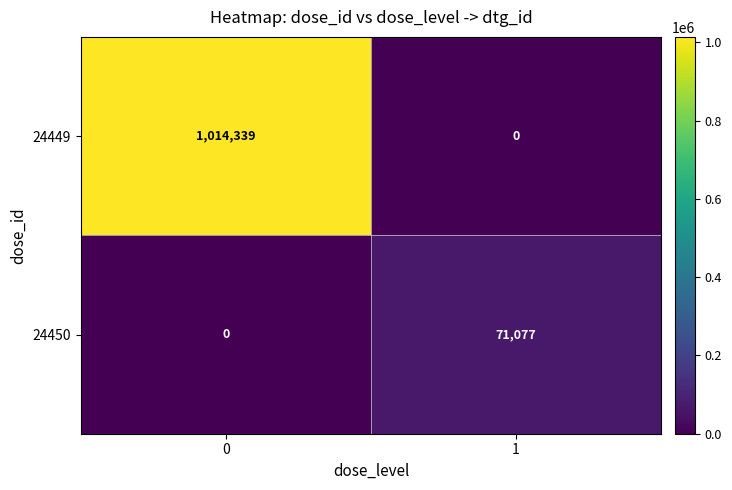

What is the sum of all 24450 values?

71077